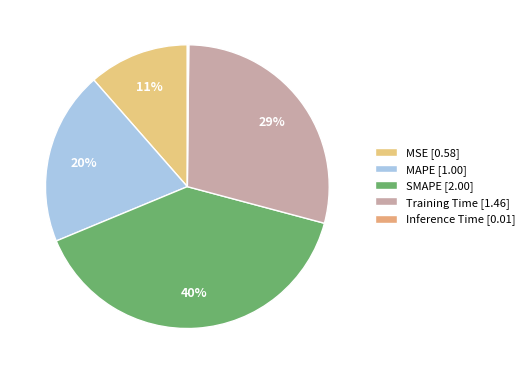

True or false: Training Time accounts for 29% of the total.

True